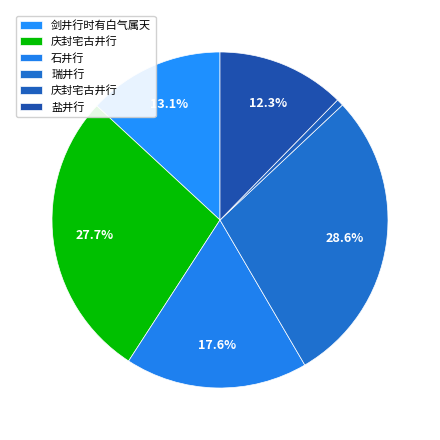

Which slice is the largest?

瑞井行